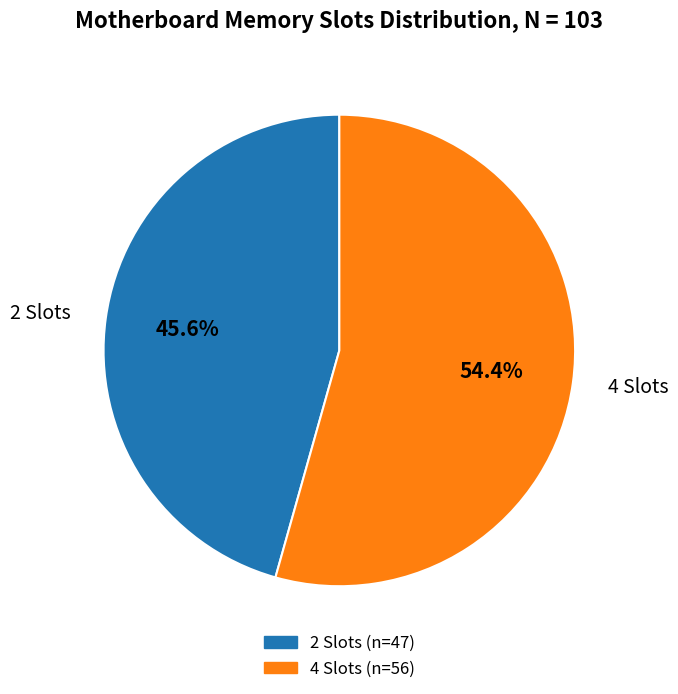

Which category has the smallest portion of the pie?

2 Slots